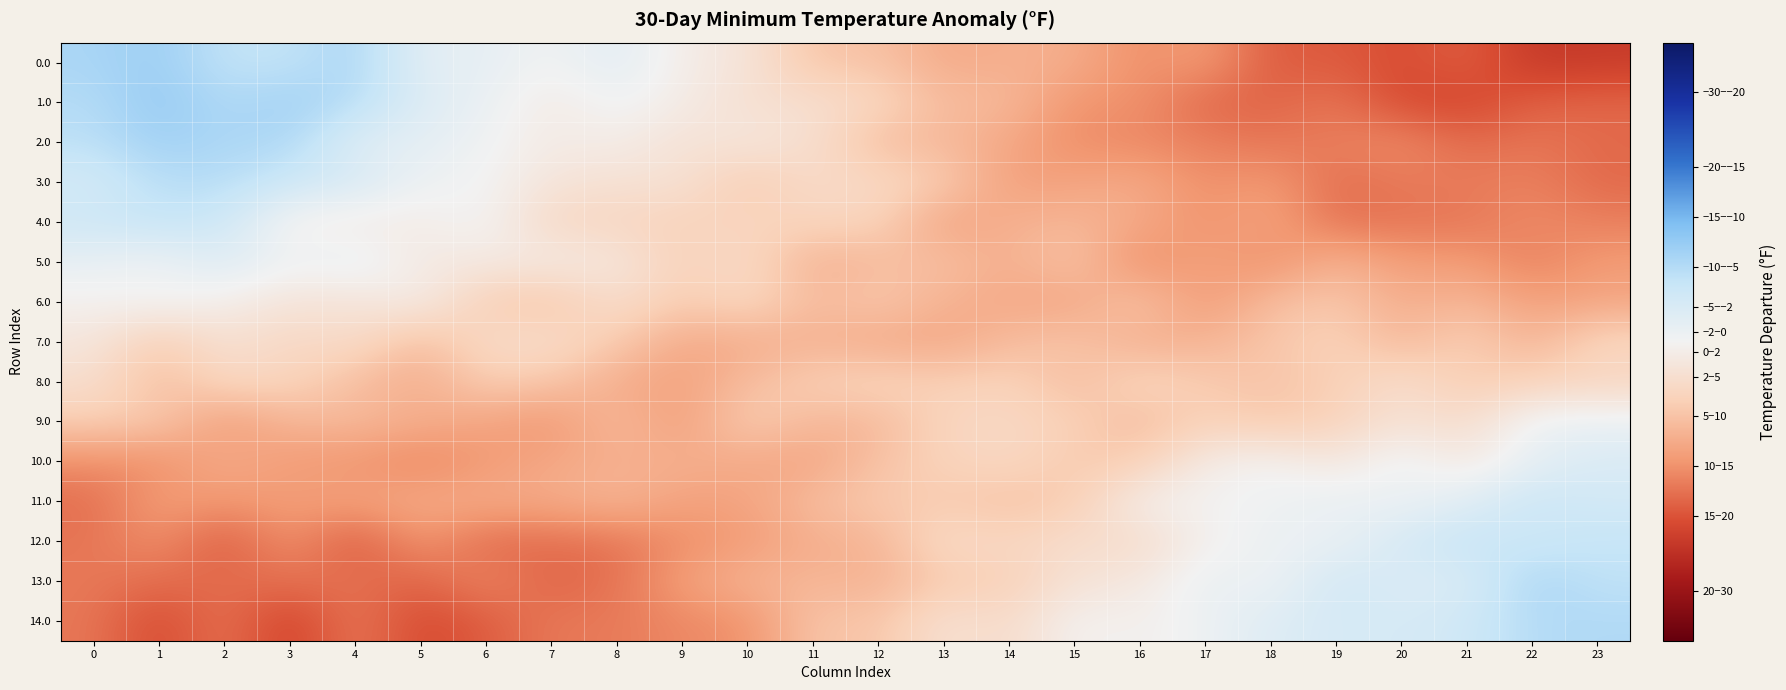

Reading right to left, what are all the values shown in this chart?

0.0: 23=20.0	22=20.3	21=16.3	20=18.2	19=16.7	18=17.0	17=11.3	16=13.0	15=9.7	14=9.5	13=10.2	12=7.4	11=7.5	10=2.4	9=1.2	8=-2.4	7=-0.1	6=-1.8	5=-1.9	4=-8.6	3=-6.1	2=-6.2	1=-9.6	0=-8.4
1.0: 23=15.9	22=16.5	21=18.7	20=18.4	19=14.6	18=16.1	17=15.9	16=12.4	15=12.4	14=8.4	13=8.4	12=4.7	11=3.4	10=3.5	9=1.2	8=-0.6	7=1.7	6=-1.2	5=-2.9	4=-7.4	3=-9.2	2=-7.7	1=-10.2	0=-7.5
2.0: 23=15.7	22=14.6	21=15.7	20=12.9	19=14.0	18=14.8	17=13.9	16=13.3	15=12.9	14=10.4	13=8.5	12=8.2	11=3.4	10=2.1	9=3.1	8=1.0	7=1.4	6=-0.4	5=-2.0	4=-2.5	3=-8.3	2=-8.1	1=-9.3	0=-6.8
3.0: 23=15.7	22=13.9	21=14.2	20=14.4	19=15.4	18=11.6	17=12.9	16=10.0	15=10.8	14=11.3	13=6.3	12=4.6	11=4.2	10=6.7	9=2.9	8=3.1	7=2.5	6=-0.1	5=-0.6	4=-4.0	3=-5.1	2=-7.3	1=-7.1	0=-4.1
4.0: 23=14.0	22=13.0	21=14.7	20=14.8	19=15.1	18=10.6	17=12.5	16=10.2	15=8.8	14=9.4	13=11.1	12=5.3	11=5.2	10=5.2	9=5.7	8=4.9	7=4.9	6=-0.4	5=1.2	4=1.5	3=0.9	2=-5.0	1=-6.0	0=-5.0
5.0: 23=11.6	22=14.0	21=11.5	20=11.5	19=8.9	18=12.9	17=10.8	16=13.2	15=7.0	14=9.8	13=7.7	12=8.3	11=9.6	10=4.2	9=5.8	8=2.0	7=1.4	6=1.6	5=1.8	4=-1.8	3=-0.3	2=-3.0	1=-0.3	0=-1.4
6.0: 23=10.7	22=11.2	21=8.7	20=9.9	19=6.9	18=8.0	17=12.1	16=7.0	15=10.7	14=10.2	13=9.4	12=6.6	11=8.5	10=4.5	9=6.6	8=3.5	7=7.4	6=6.4	5=0.9	4=2.7	3=2.6	2=0.8	1=-0.2	0=0.5
7.0: 23=4.8	22=9.4	21=5.7	20=9.0	19=5.3	18=7.2	17=9.1	16=9.8	15=7.1	14=8.3	13=10.5	12=10.3	11=9.3	10=9.9	9=10.2	8=6.6	7=3.9	6=4.2	5=8.4	4=3.8	3=4.9	2=3.0	1=6.5	0=2.1
8.0: 23=5.2	22=5.6	21=6.6	20=3.5	19=6.2	18=7.4	17=6.6	16=4.7	15=8.4	14=5.4	13=6.2	12=5.1	11=6.0	10=8.2	9=11.1	8=9.9	7=7.0	6=6.1	5=10.0	4=8.1	3=5.2	2=4.7	1=8.3	0=3.6
9.0: 23=-1.1	22=-1.1	21=4.2	20=2.9	19=5.6	18=7.0	17=5.6	16=8.5	15=5.8	14=4.7	13=5.1	12=8.7	11=8.7	10=5.9	9=11.7	8=8.1	7=12.3	6=10.6	5=9.6	4=8.4	3=8.8	2=11.7	1=6.6	0=6.2
10.0: 23=-3.4	22=-1.7	21=2.1	20=-1.1	19=2.4	18=0.1	17=1.2	16=6.3	15=6.8	14=4.6	13=5.5	12=7.6	11=10.8	10=10.2	9=9.5	8=9.7	7=10.4	6=11.8	5=13.7	4=12.2	3=11.7	2=9.8	1=12.9	0=12.7
11.0: 23=-4.3	22=-5.4	21=-2.4	20=-0.6	19=-1.5	18=-0.5	17=0.2	16=0.5	15=6.5	14=7.7	13=6.6	12=6.6	11=8.1	10=10.8	9=11.1	8=8.7	7=10.1	6=9.9	5=10.1	4=11.0	3=11.3	2=12.1	1=11.2	0=15.4
12.0: 23=-6.0	22=-4.8	21=-5.9	20=-4.1	19=-0.8	18=-1.1	17=0.6	16=4.3	15=3.6	14=5.1	13=4.0	12=9.2	11=9.6	10=11.6	9=12.8	8=14.9	7=15.3	6=15.7	5=11.9	4=17.2	3=12.3	2=17.0	1=12.6	0=14.8
13.0: 23=-6.5	22=-8.5	21=-3.1	20=-3.0	19=-4.8	18=-0.2	17=-1.5	16=2.0	15=2.9	14=6.0	13=6.7	12=9.3	11=8.9	10=9.0	9=11.2	8=15.0	7=16.2	6=13.2	5=16.3	4=15.0	3=15.1	2=15.5	1=15.5	0=14.5
14.0: 23=-7.8	22=-7.6	21=-4.7	20=-3.8	19=-3.9	18=-2.8	17=-0.7	16=0.8	15=0.1	14=4.4	13=2.9	12=7.5	11=7.0	10=12.7	9=13.2	8=14.4	7=14.5	6=16.7	5=18.5	4=14.2	3=19.5	2=14.6	1=18.5	0=14.6